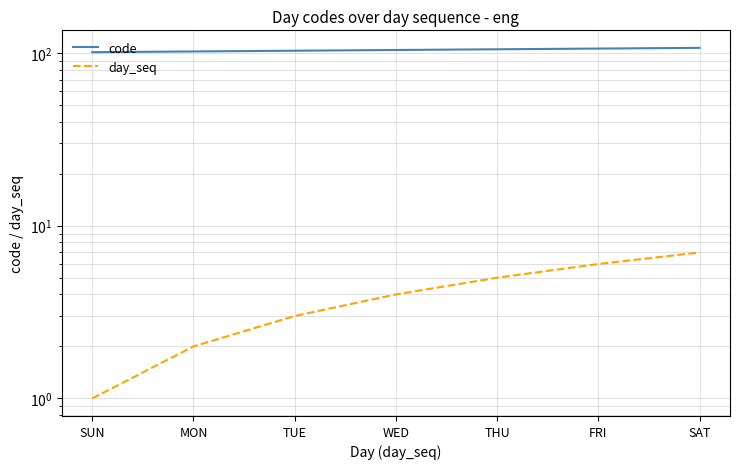

What are all the series names shown in the legend?

code, day_seq